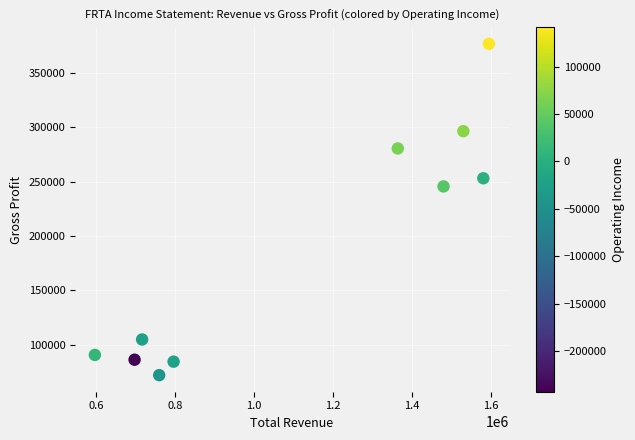

What Y value in the scatter plot is closest to 224400?

245600